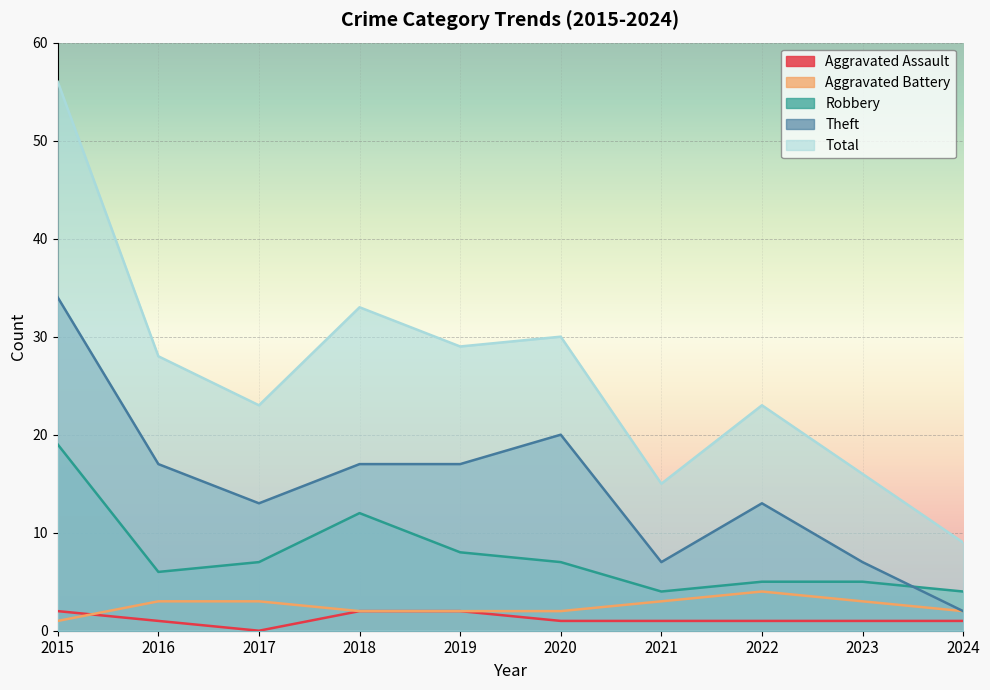

True or false: Robbery and Aggravated Battery cross at least once.

False